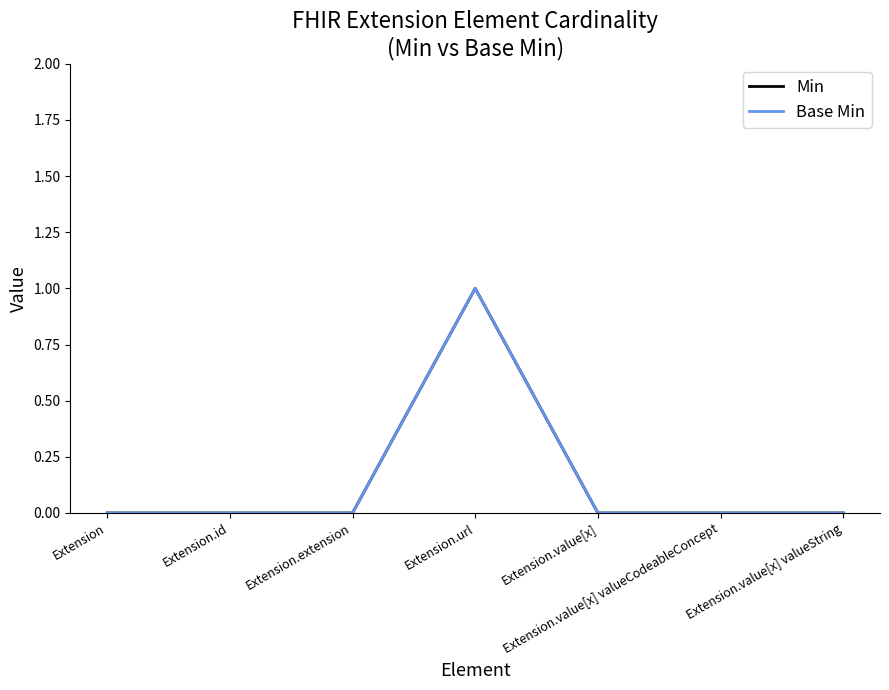

Does the chart have visible grid lines?

No